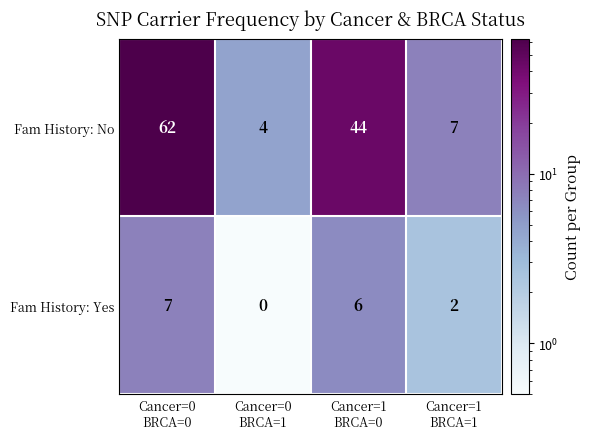

What is the sum of all Fam History: No values?

117